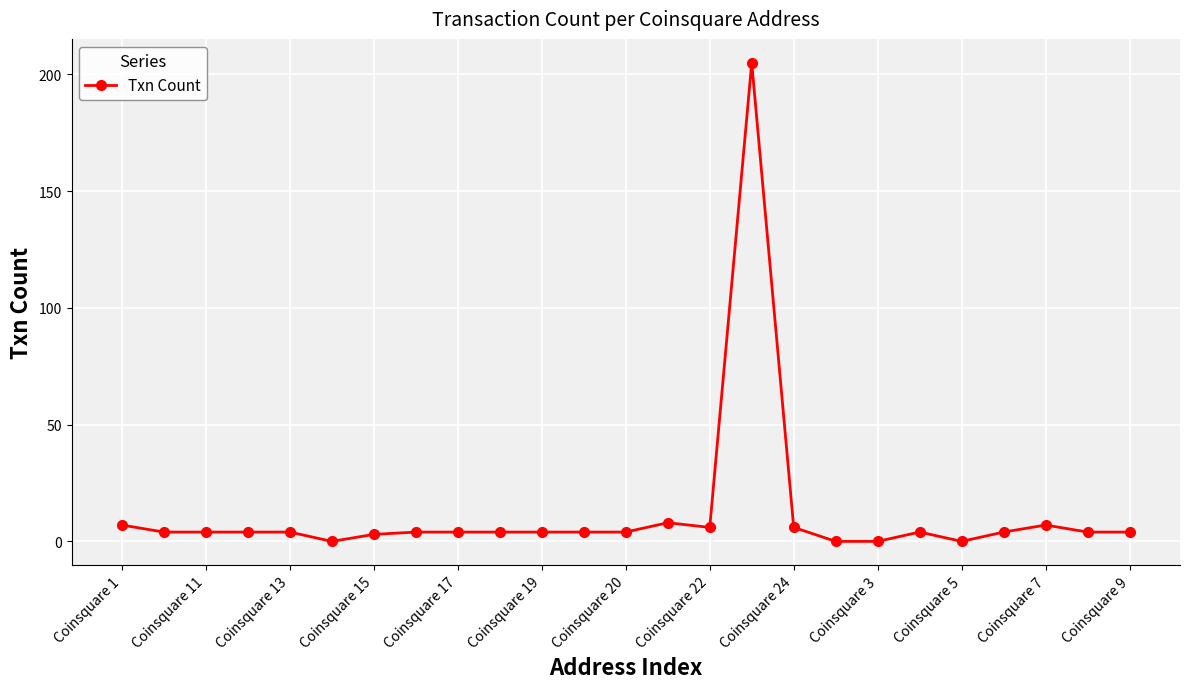

What is the average value?

12